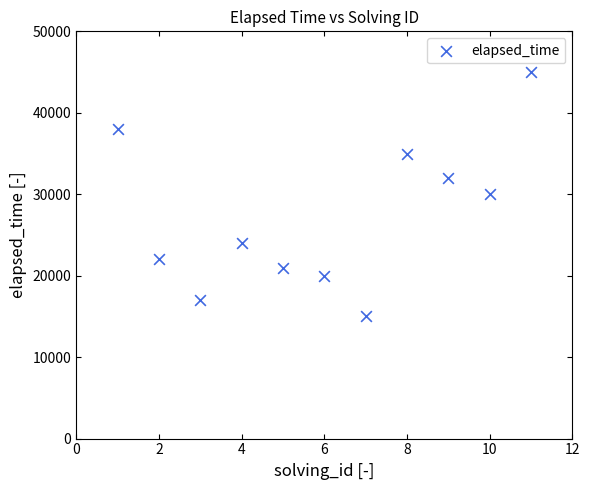

What is the range of X values (max minus min)?

10